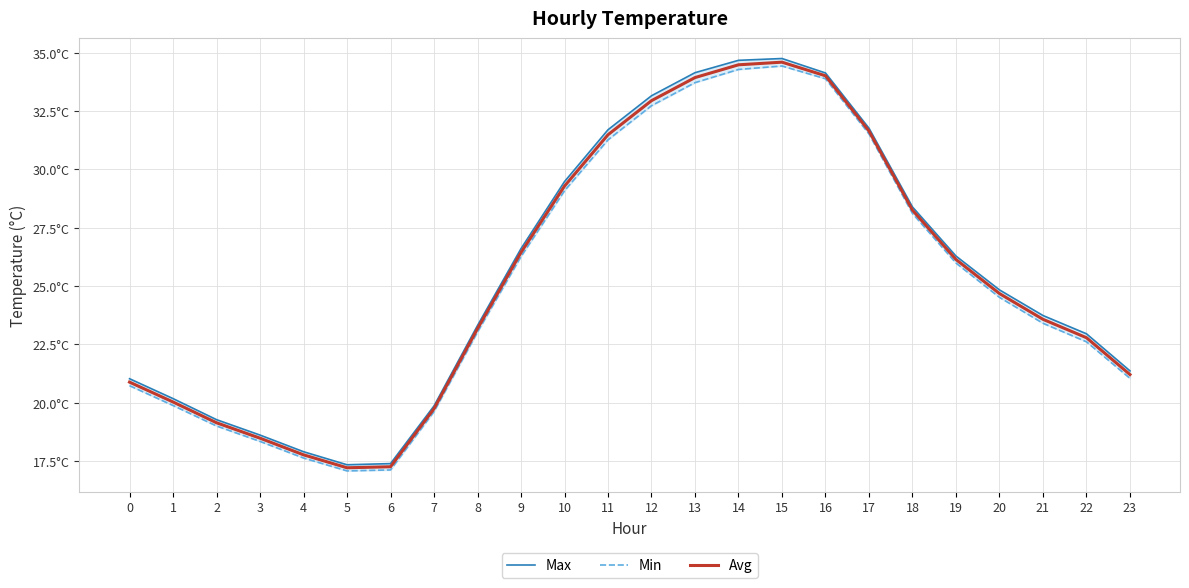

What is the difference between the maximum and second lowest values in the Max series?

17.3